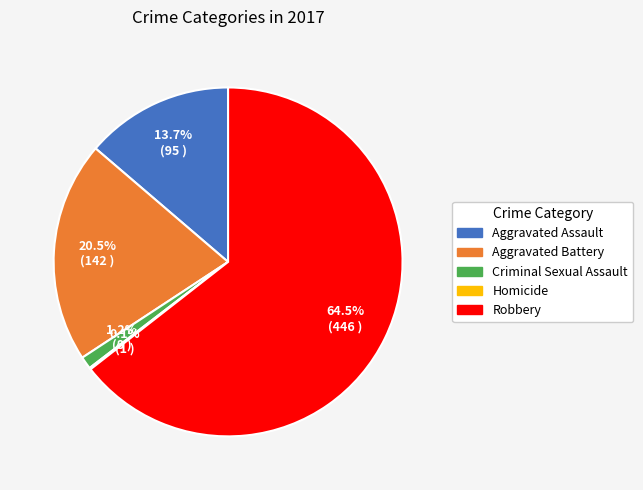

Does Robbery account for over 50% of the chart?

Yes